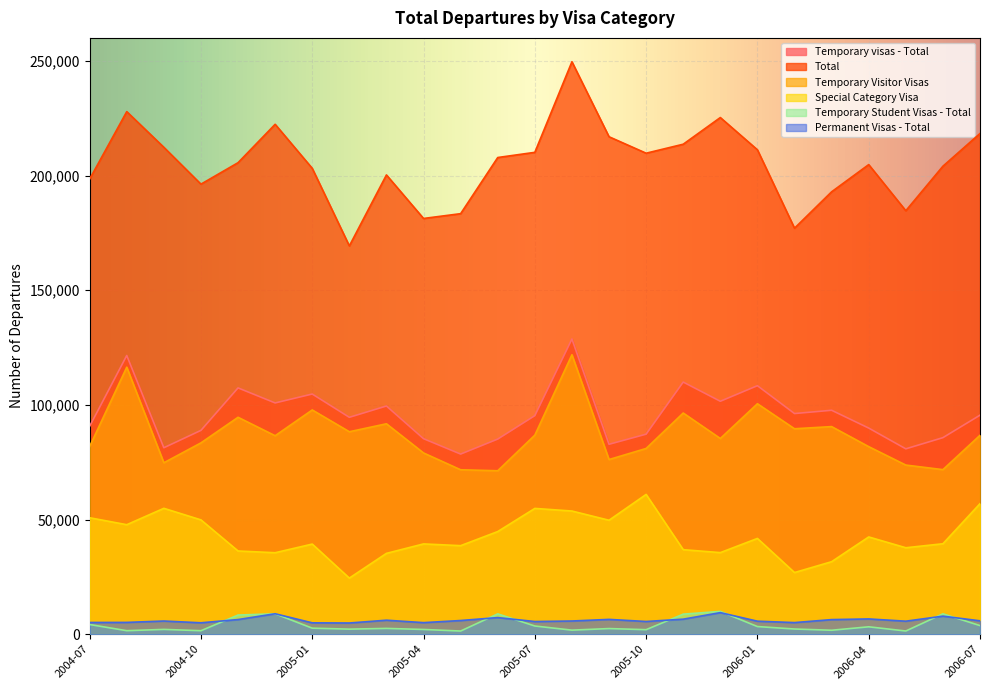

List the series in order of their peak value, highest first.

Total, Temporary visas - Total, Temporary Visitor Visas, Special Category Visa, Temporary Student Visas - Total, Permanent Visas - Total